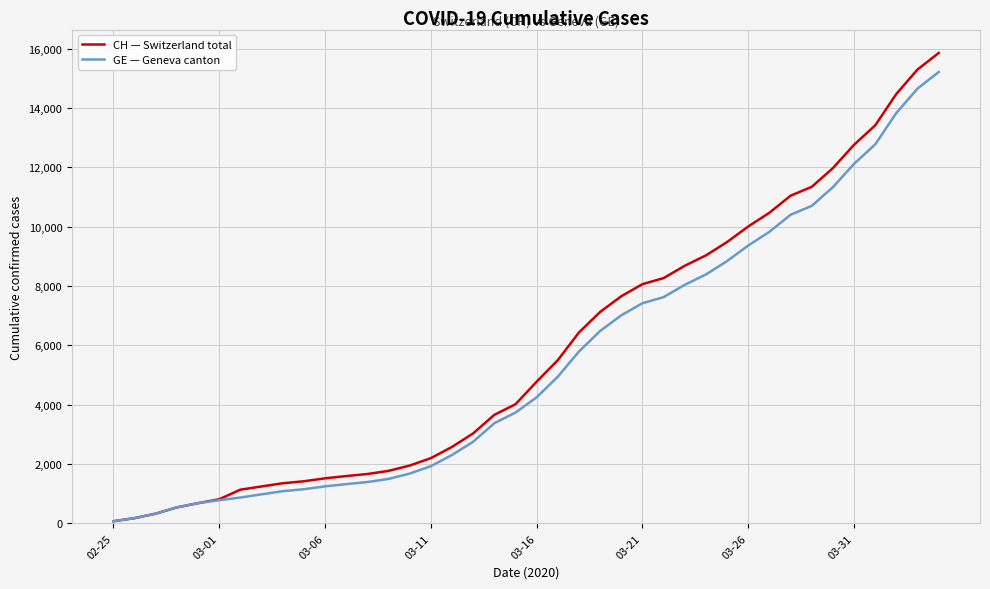

What is the difference between the second highest and second lowest values in the CH — Switzerland total series?

15116